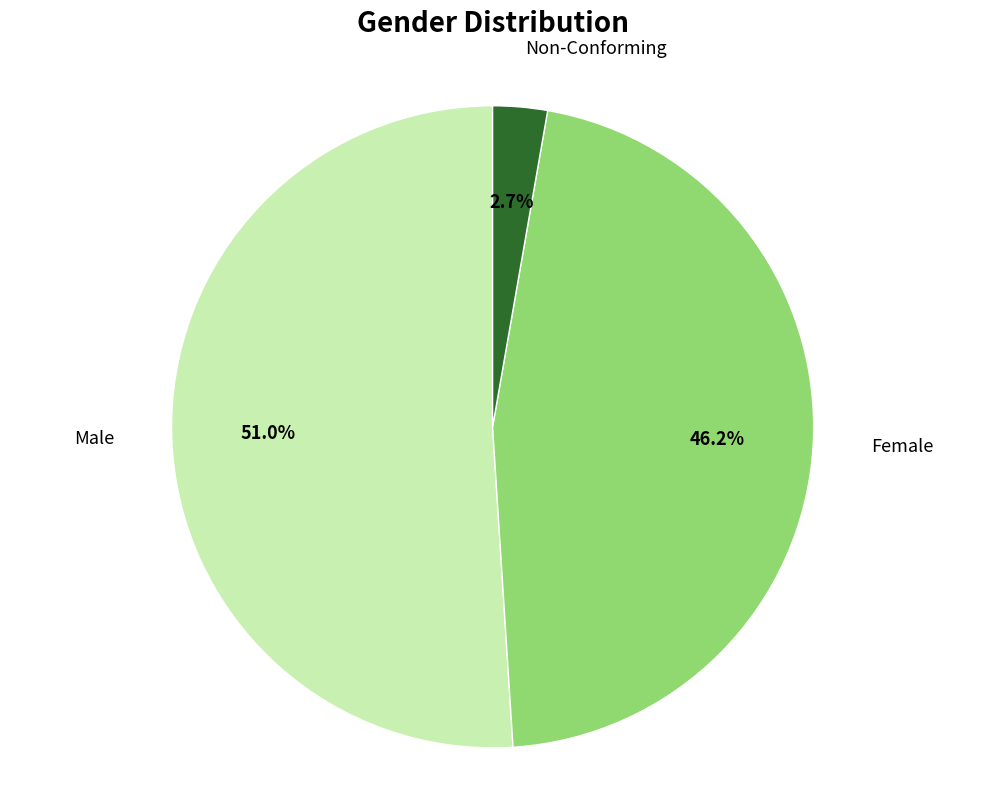

How many segments does this pie chart have?

3